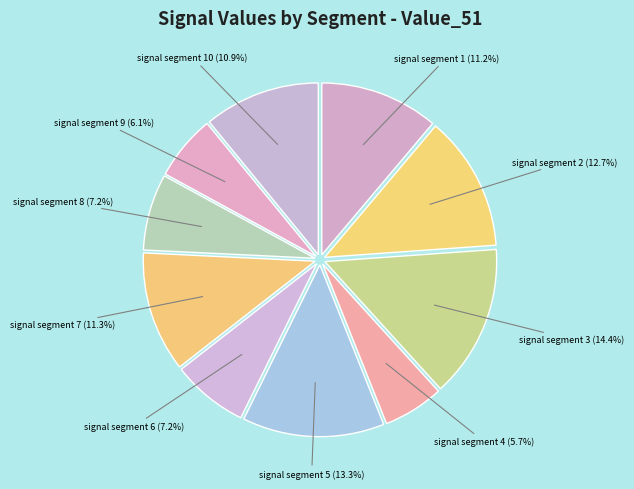

Which category has the biggest portion of the pie?

signal segment 3 (14.4%)